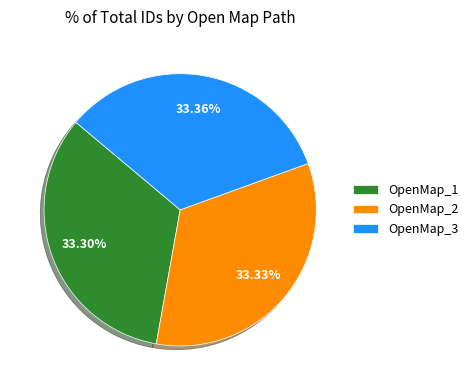

How many slices are in this pie chart?

3